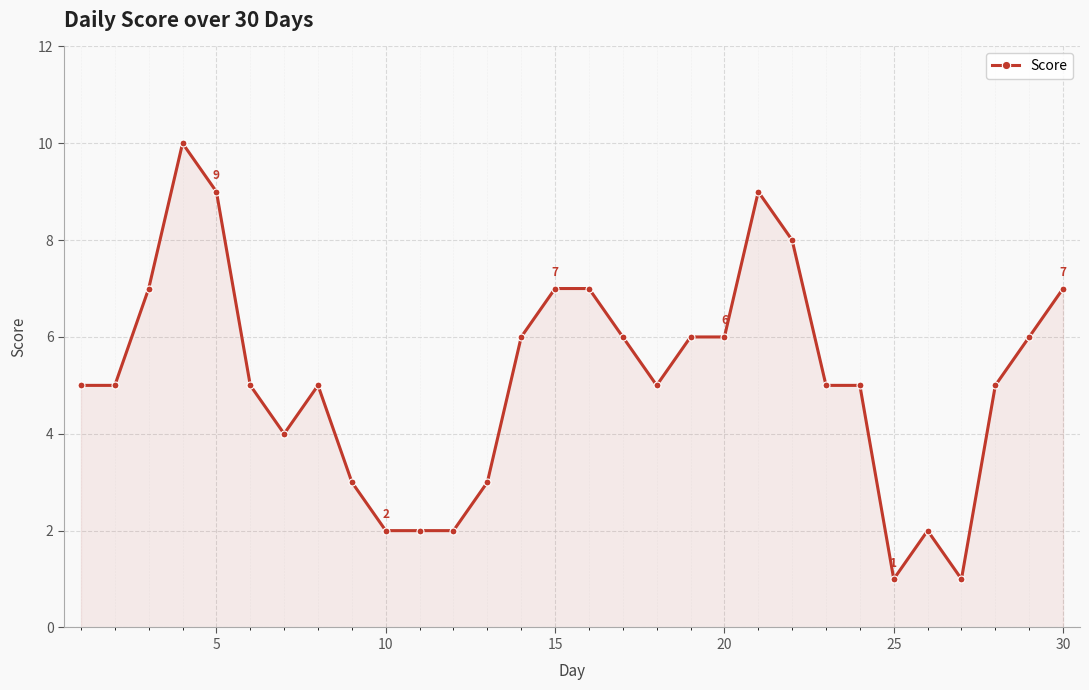

What is the difference between the maximum and second lowest values?

9